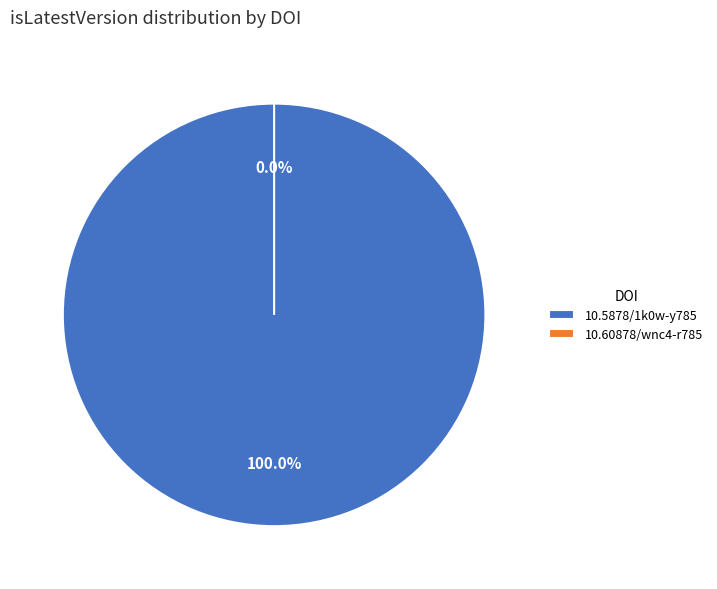

True or false: 10.5878/1k0w-y785 accounts for 100% of the total.

True